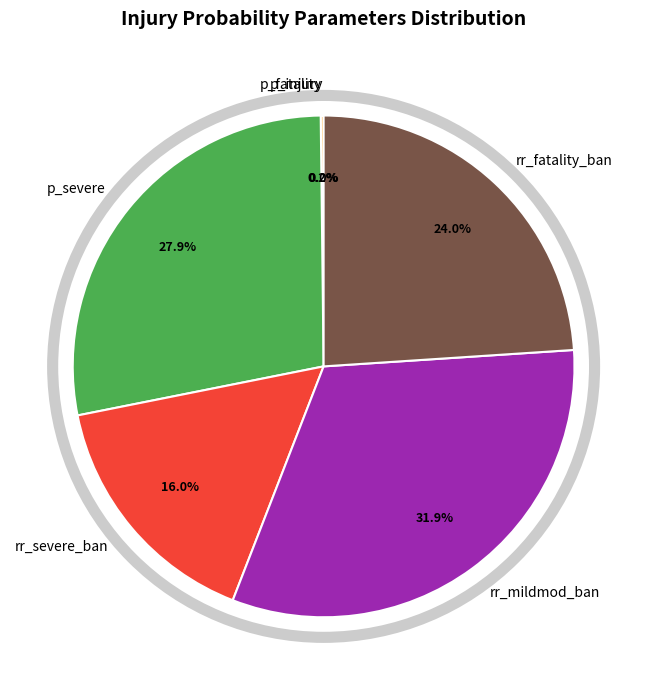

Is there any slice that represents more than half of the pie?

No